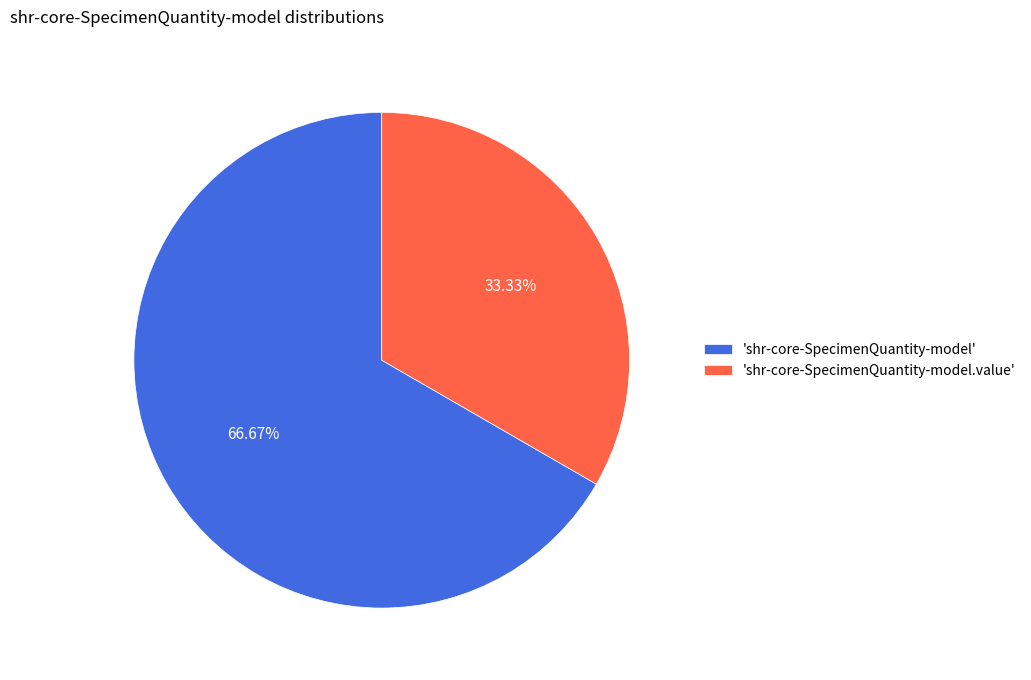

Do 'shr-core-SpecimenQuantity-model' and 'shr-core-SpecimenQuantity-model.value' together represent more than half of the pie?

Yes